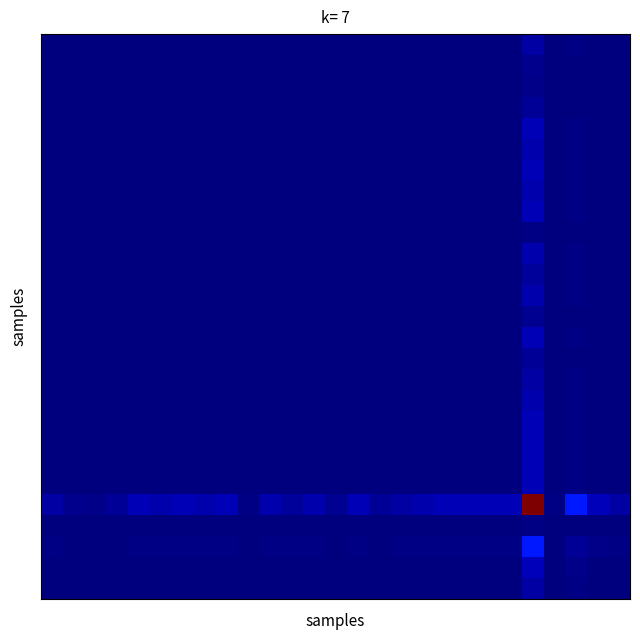

At how many categories does at least one series exceed 99?

1